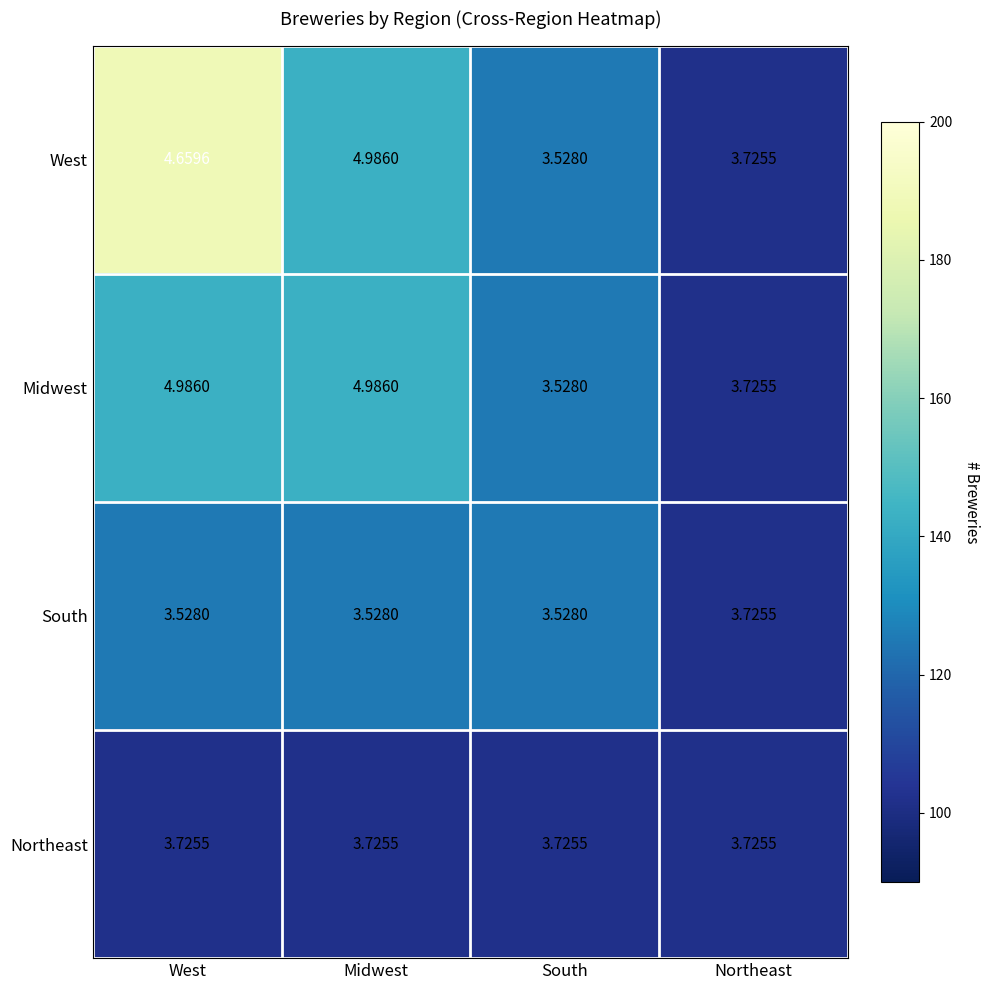

What is the total value across all series at Northeast?

14.9